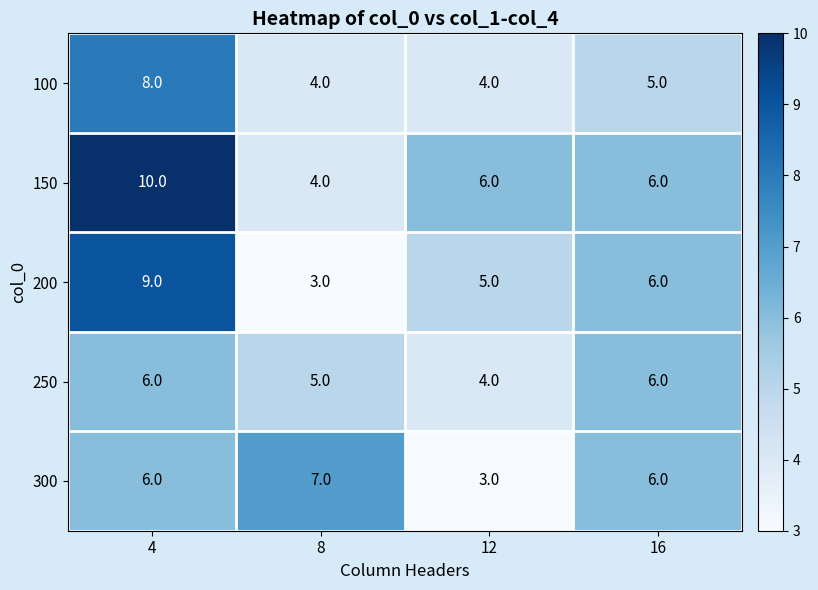

What is the greatest value displayed?

10